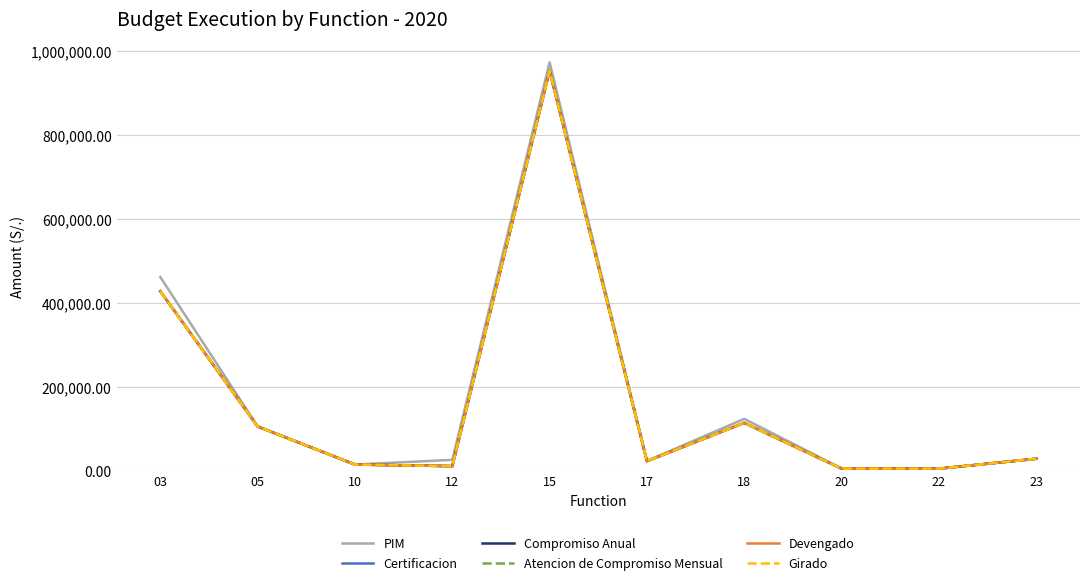

Is this an area chart (filled region under the line)?

No